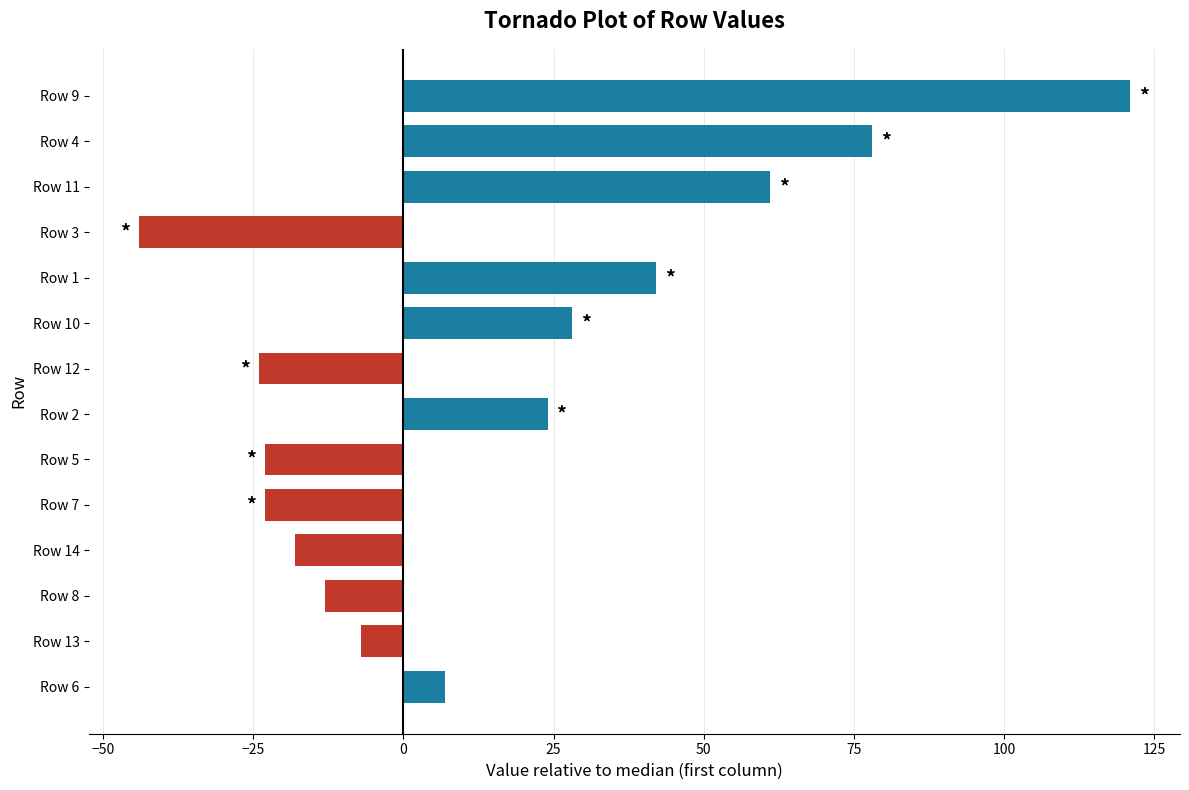

How many bars are there in total?

14